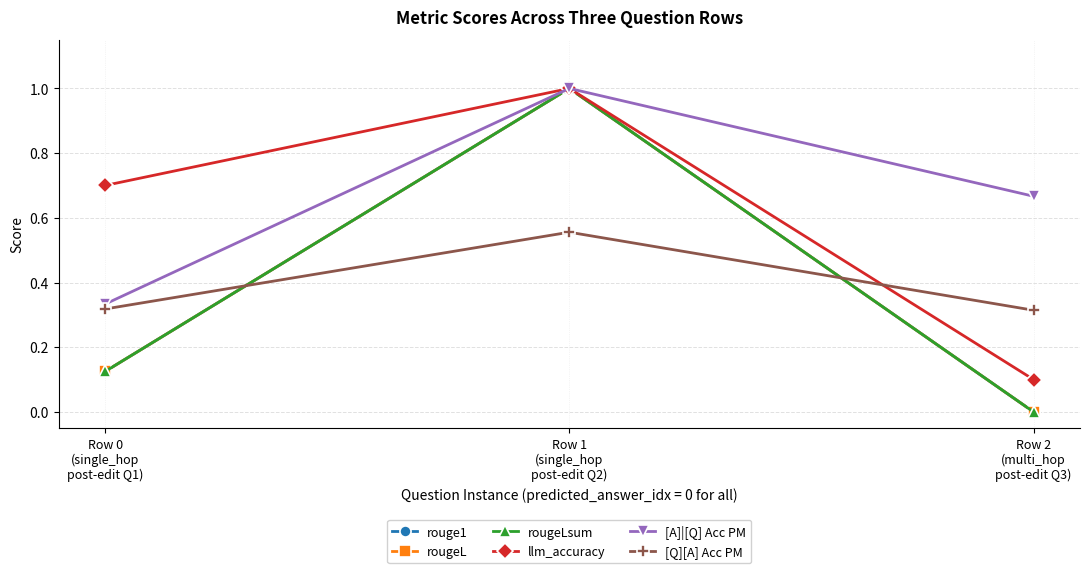

Is this an area chart (filled region under the line)?

No